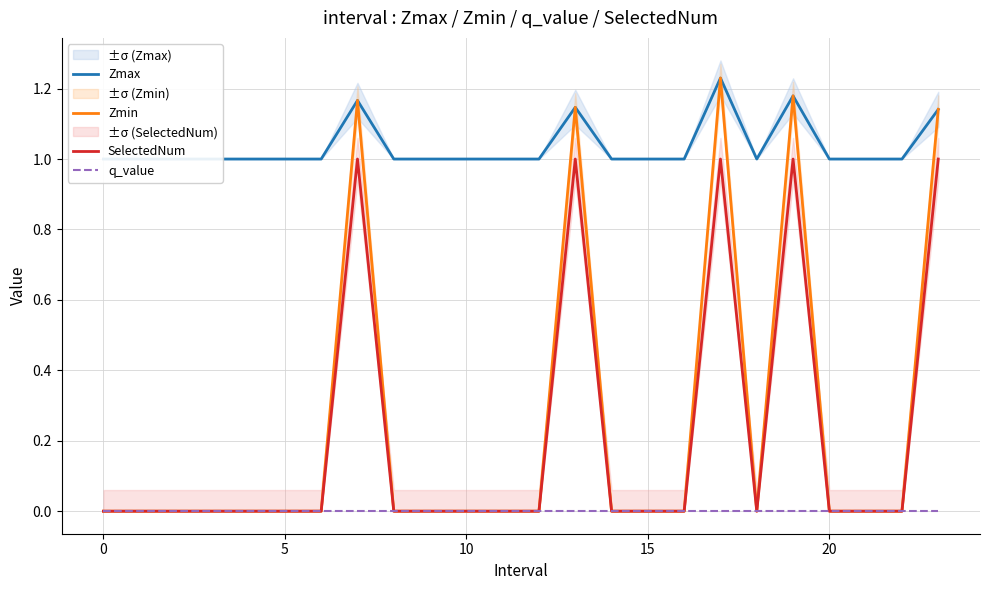

True or false: Zmax and Zmin cross at least once.

False